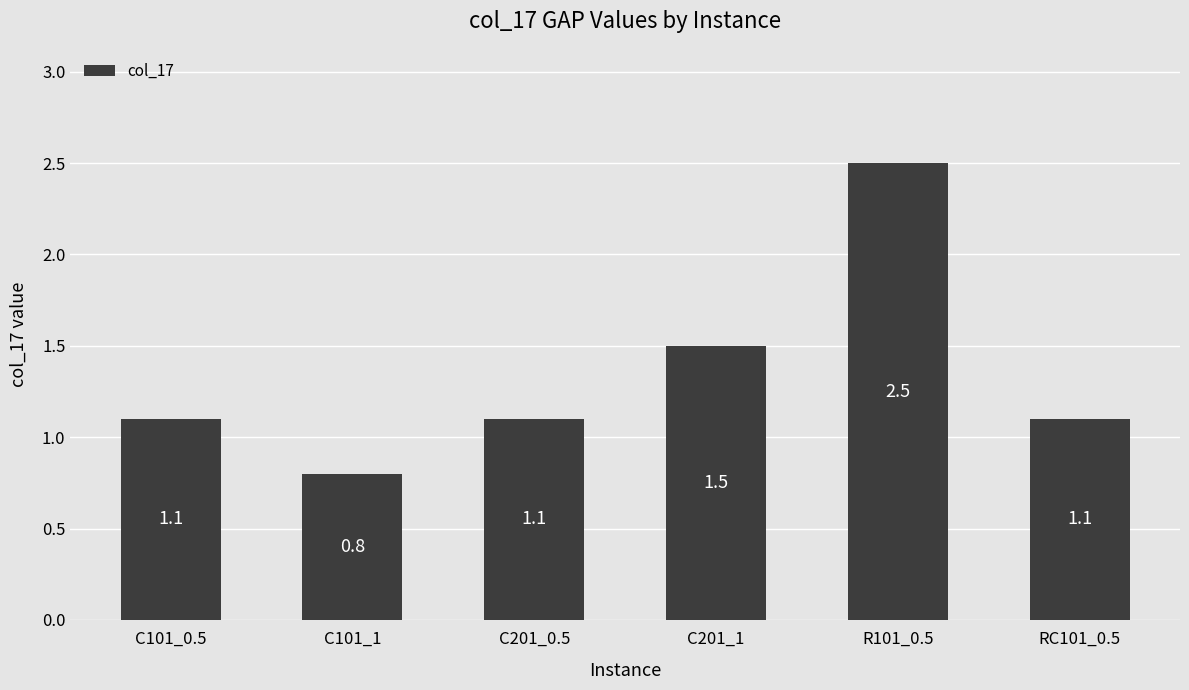

At which category does the chart reach its peak across all series?

R101_0.5